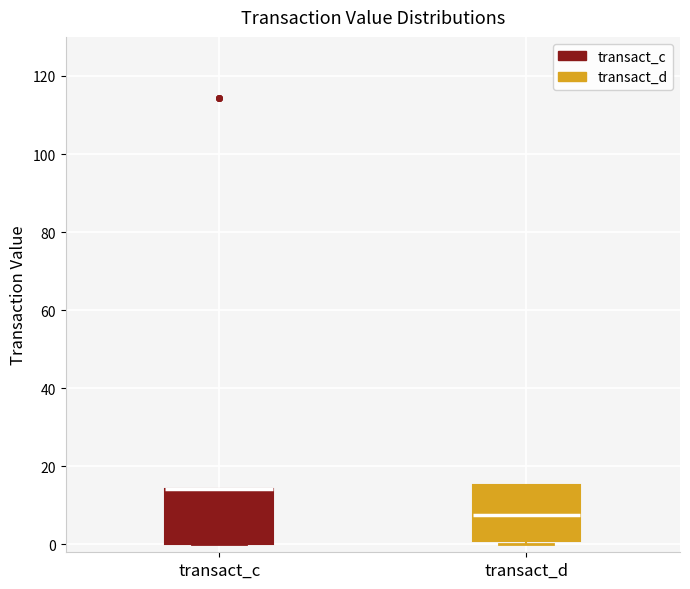

Where does the median line of the box for transact_d sit on the y-axis? The values are not printed on the chart, so give them approximately, as read against the axis.

8